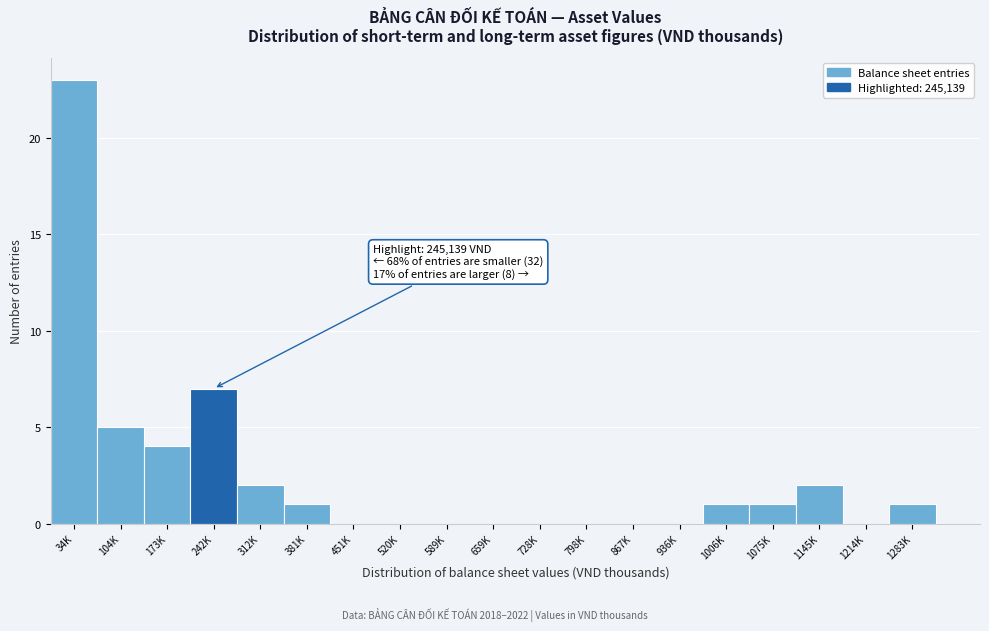

Reading left to right, what are all the values shown in this chart?

34K=23	104K=5	173K=4	242K=7	312K=2	381K=1	451K=0	520K=0	589K=0	659K=0	728K=0	798K=0	867K=0	936K=0	1006K=1	1075K=1	1145K=2	1214K=0	1283K=1